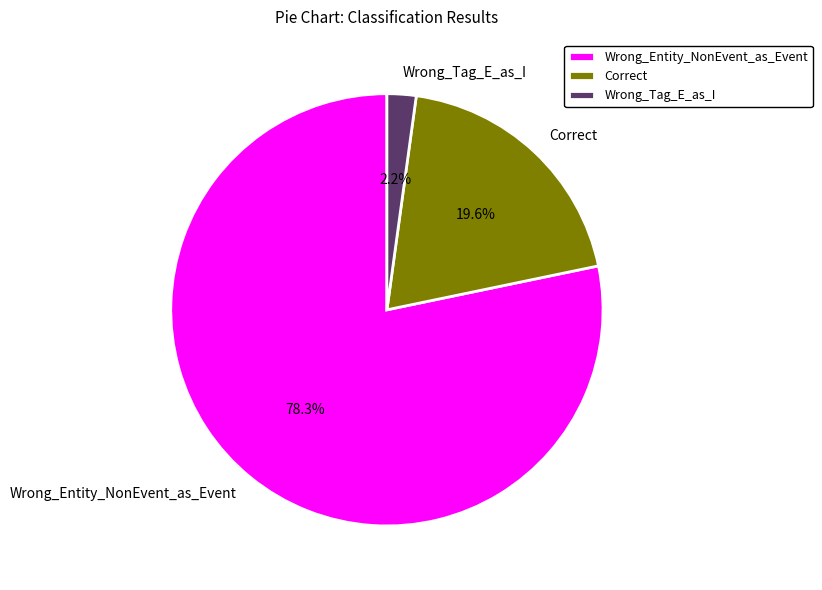

Between Wrong_Entity_NonEvent_as_Event and Correct, which is larger?

Wrong_Entity_NonEvent_as_Event